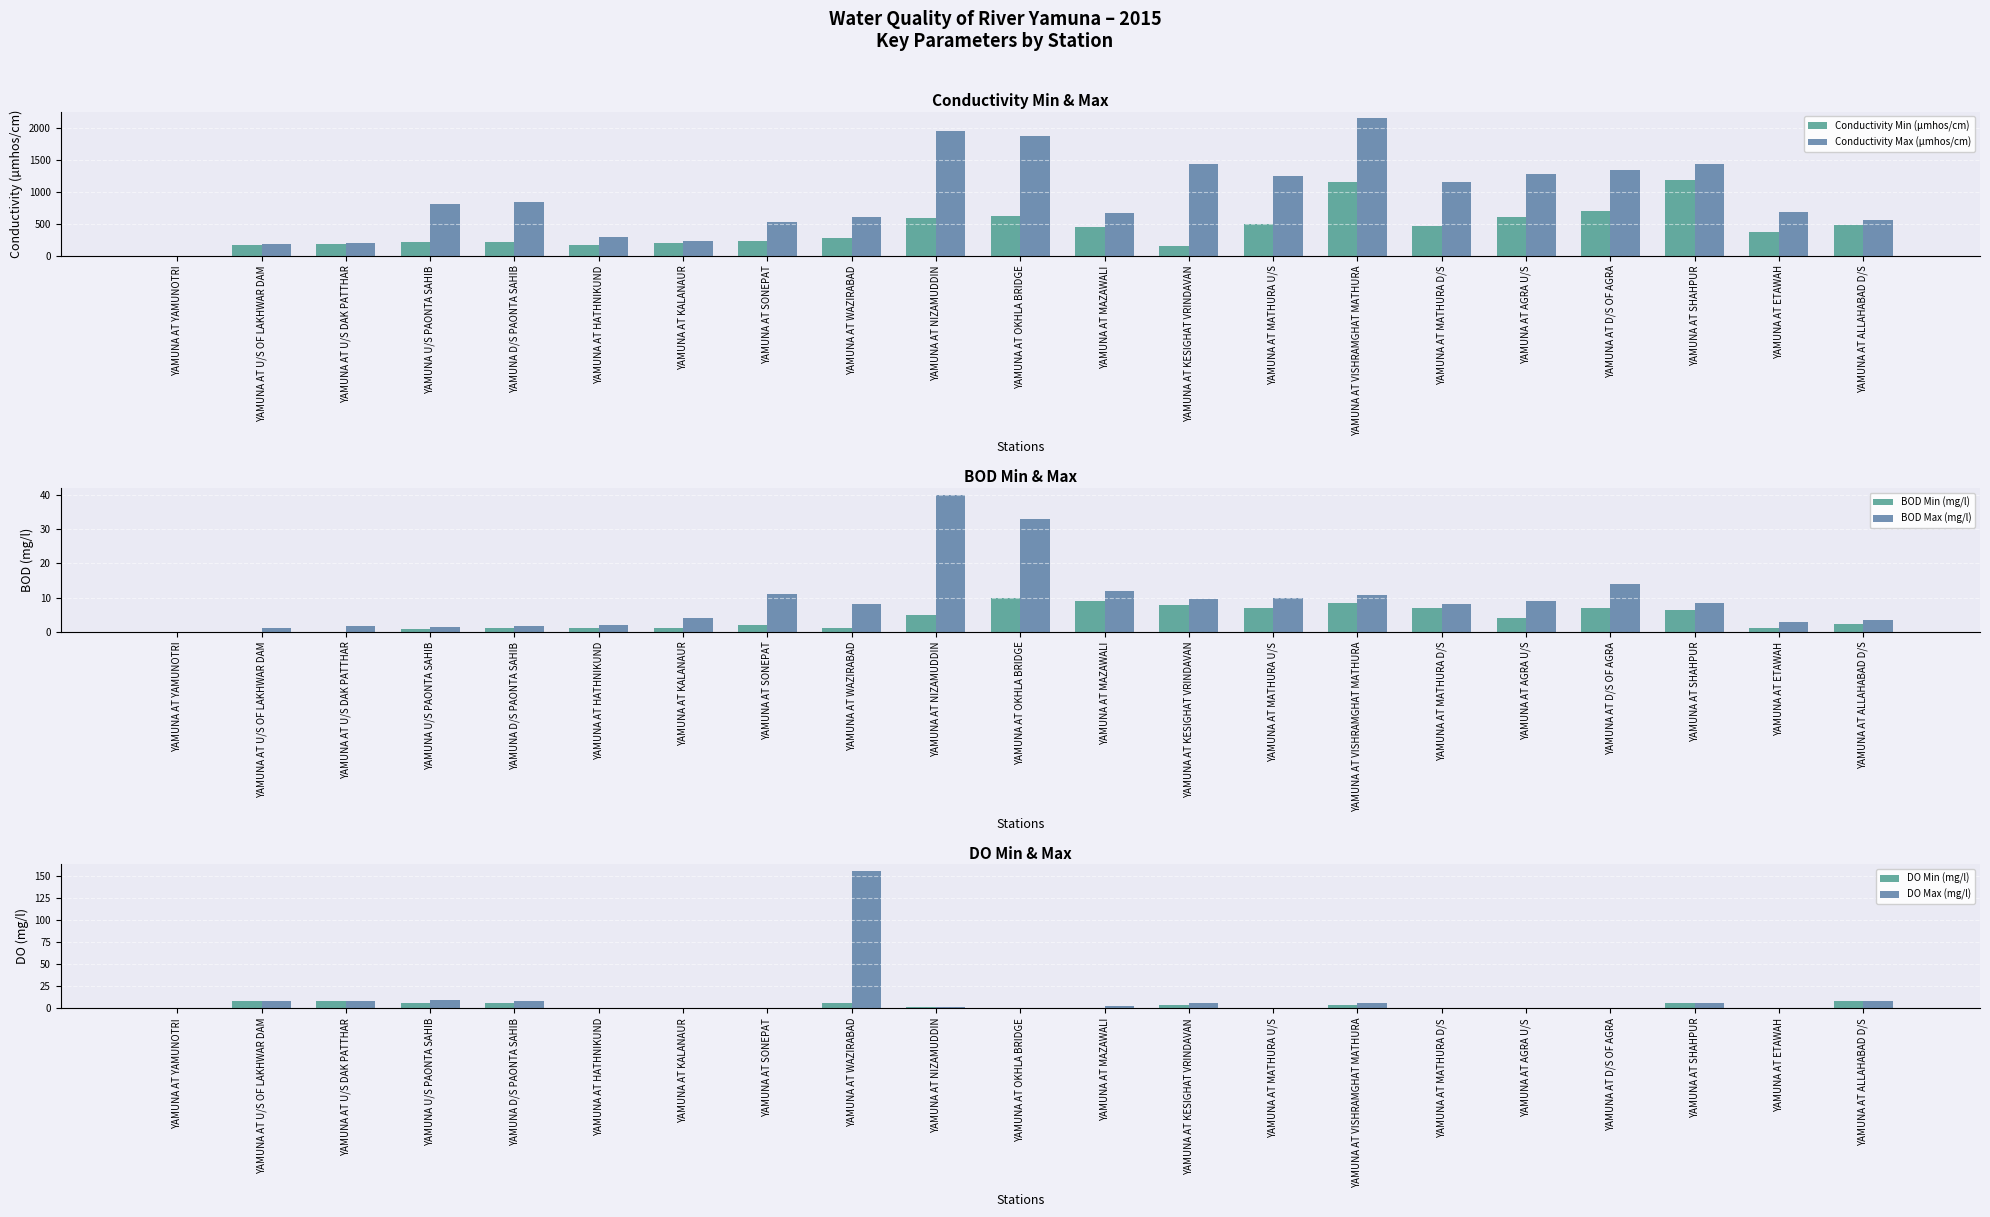

Which series has the largest total across all categories?

Conductivity Max (µmhos/cm)